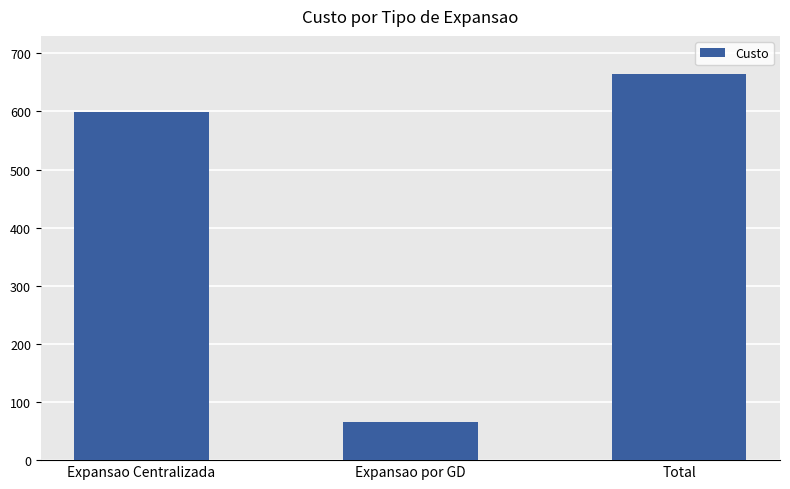

What is the sum of all values?

1328